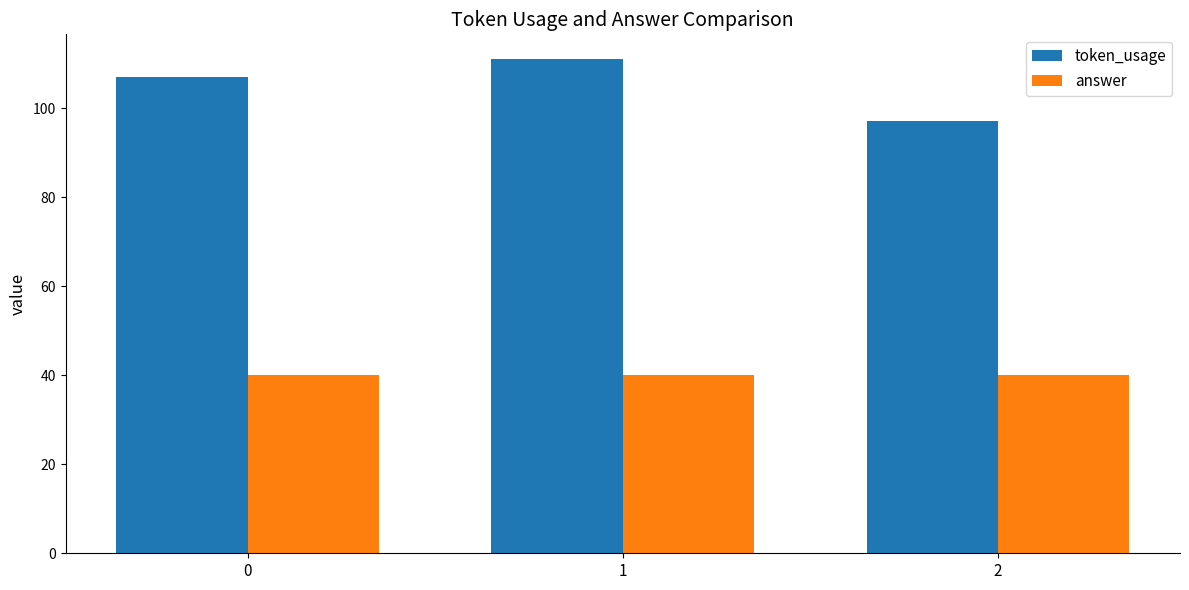

List the series in order of their overall mean, highest first.

token_usage, answer